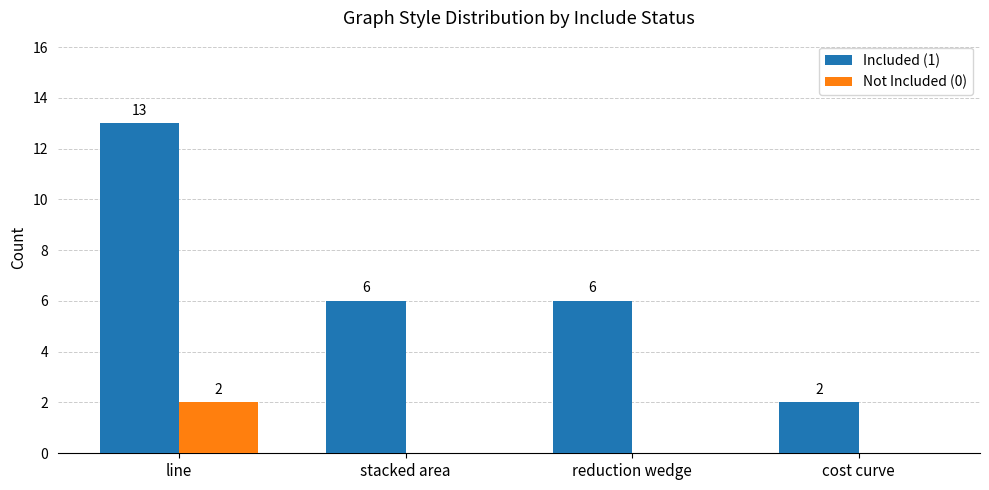

What is the sum of the Included (1) values at cost curve and line?

15